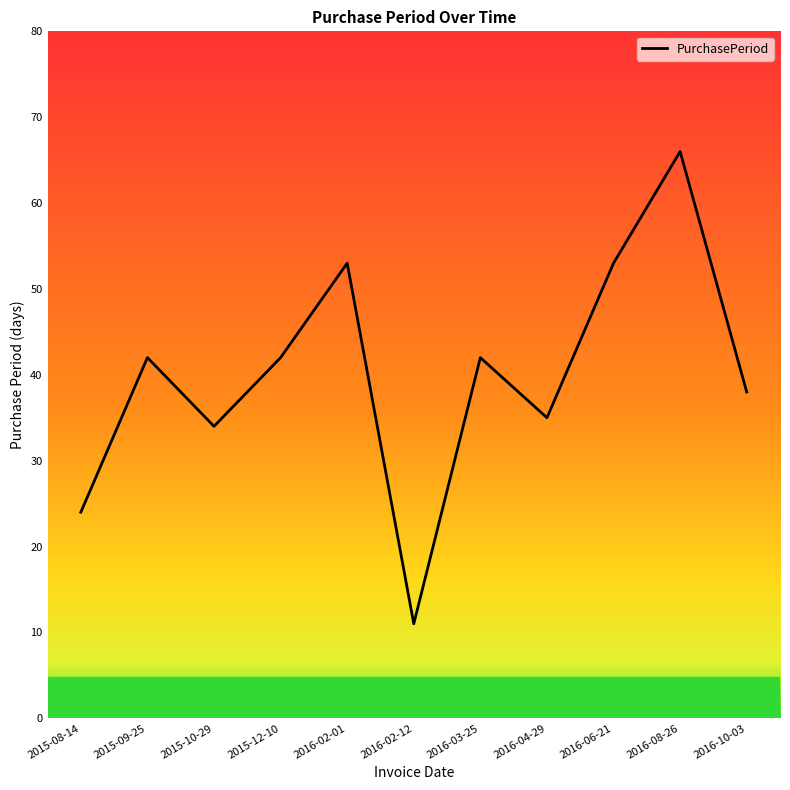

How many interior local peaks (higher than both neighbors) does the data have?

4